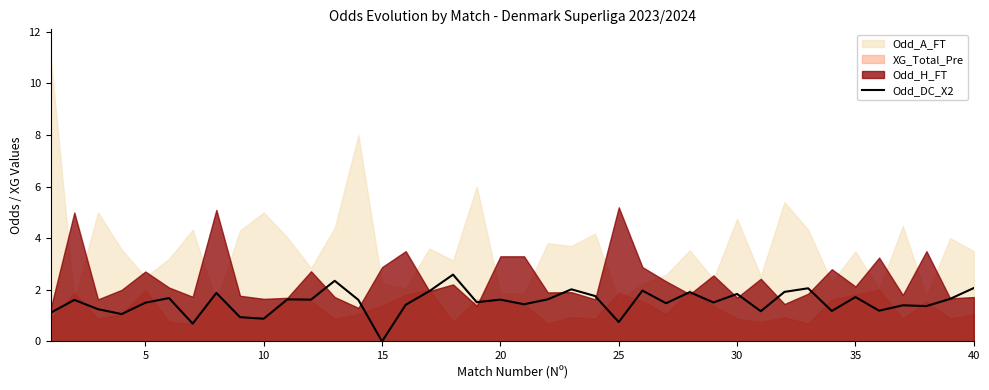

How many data points does each series have?

40